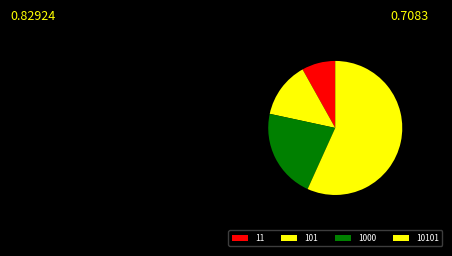

Combined, what portion of the pie is 11 and 10101?

64.9%